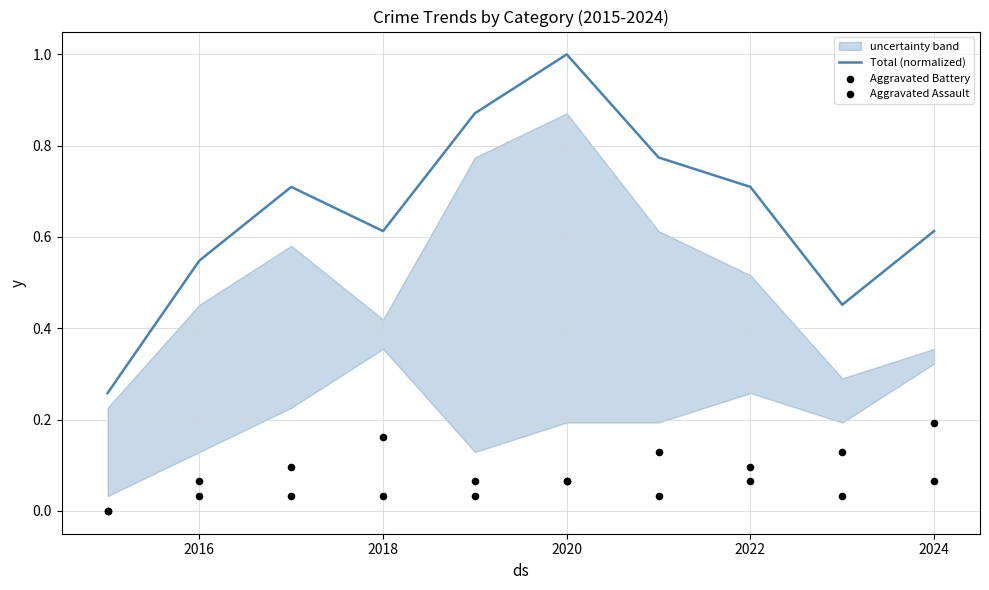

At how many categories does at least one series exceed 0?

10